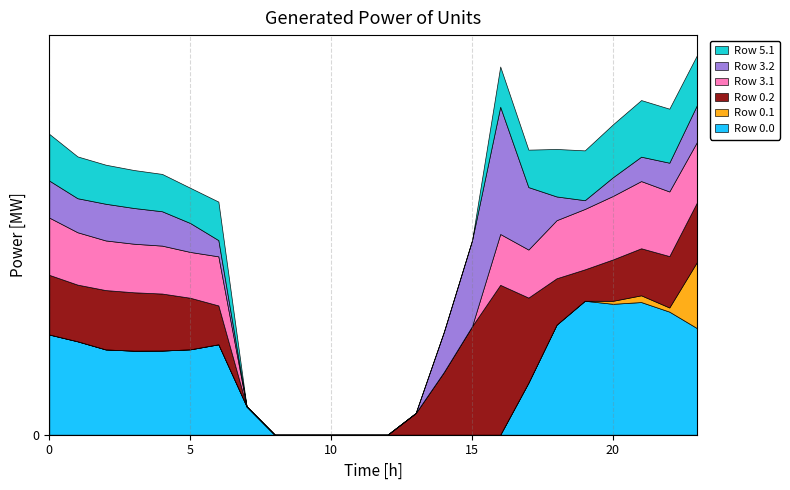

Reading right to left, transcribe all the data shown in this chart.

Row 0.0: 23=511.3	22=592.3	21=638.4	20=629.9	19=644.5	18=529.6	17=250.3	16=0.0	15=0.0	14=0.0	13=0.0	12=0.0	11=0.0	10=0.0	9=0.0	8=0.0	7=136.4	6=435.0	5=410.8	4=404.9	3=404.4	2=410.3	1=449.5	0=482.0
Row 0.1: 23=324.2	22=19.9	21=32.4	20=14.5	19=0.0	18=0.0	17=0.0	16=0.0	15=0.0	14=0.0	13=0.0	12=0.0	11=0.0	10=0.0	9=0.0	8=0.0	7=0.0	6=0.0	5=0.0	4=0.0	3=0.0	2=0.0	1=0.0	0=0.0
Row 0.2: 23=287.5	22=247.4	21=226.4	20=199.2	19=151.1	18=223.1	17=409.5	16=721.2	15=522.2	14=301.9	13=104.4	12=0.0	11=0.0	10=0.0	9=0.0	8=0.0	7=0.0	6=187.1	5=248.1	4=274.4	3=281.0	2=285.5	1=272.7	0=287.1
Row 3.1: 23=290.4	22=310.9	21=323.4	20=305.5	19=290.7	18=279.5	17=231.1	16=244.7	15=0.0	14=0.0	13=0.0	12=0.0	11=0.0	10=0.0	9=0.0	8=0.0	7=0.0	6=236.2	5=220.5	4=230.6	3=233.7	2=238.9	1=252.1	0=275.6
Row 3.2: 23=178.5	22=138.4	21=117.4	20=90.2	19=42.1	18=114.1	17=300.5	16=612.2	15=413.2	14=192.9	13=0.0	12=0.0	11=0.0	10=0.0	9=0.0	8=0.0	7=0.0	6=78.1	5=139.1	4=165.4	3=172.0	2=176.5	1=163.7	0=178.1
Row 5.1: 23=239.4	22=259.9	21=272.4	20=254.5	19=239.7	18=228.5	17=180.1	16=193.7	15=0.0	14=0.0	13=0.0	12=0.0	11=0.0	10=0.0	9=0.0	8=0.0	7=0.0	6=185.2	5=169.5	4=179.6	3=182.7	2=187.9	1=201.1	0=224.6